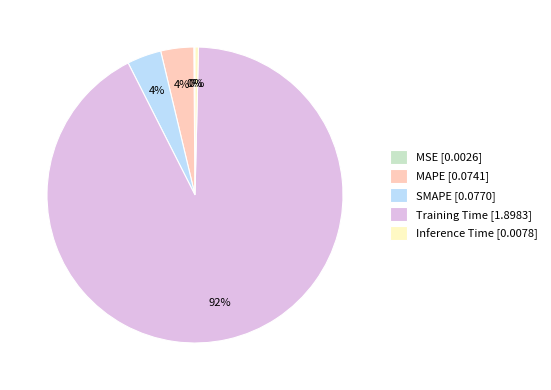

Is it true that SMAPE is 4% of the pie?

True